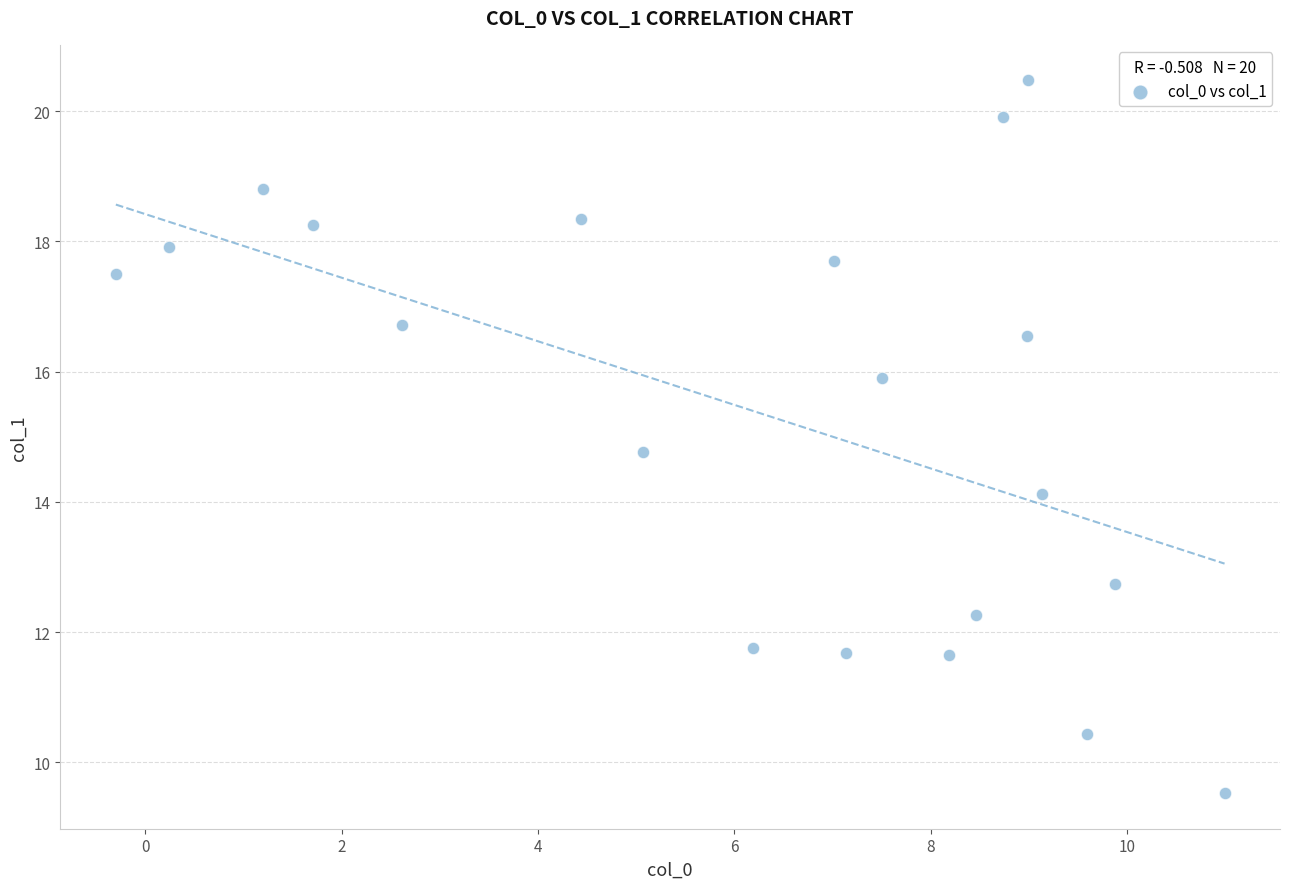

What is the range of Y values (max minus min)?

10.9